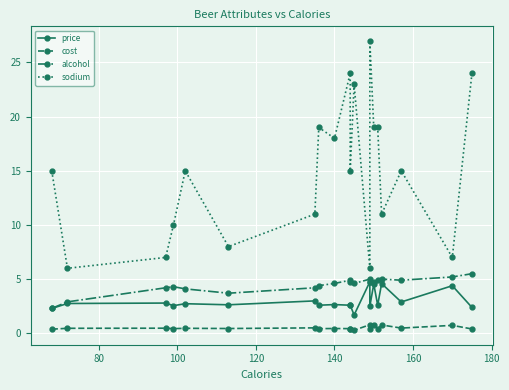

Which series has the widest spread of values?

sodium